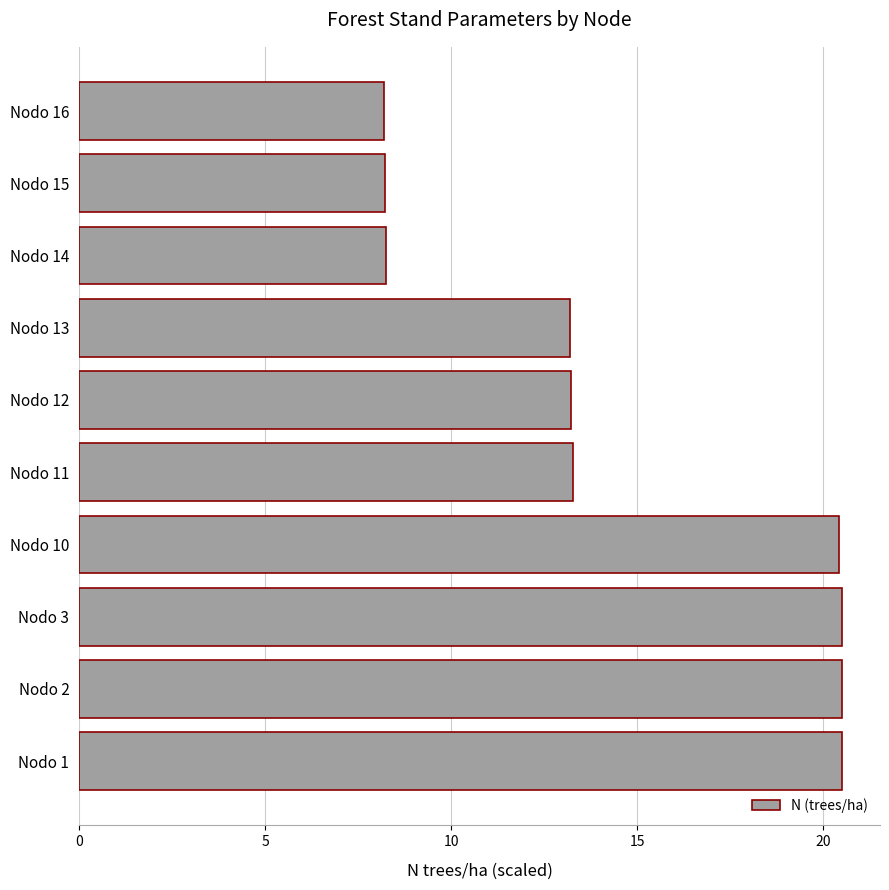

What is the sum of all values?

146.3